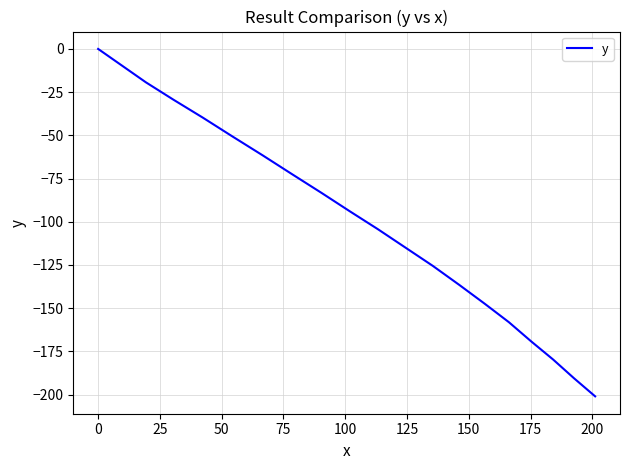

Reading left to right, what are all the values shown in this chart?

0.0	-9.2	-19.3	-29.4	-39.7	-50.6	-61.5	-72.5	-83.3	-94.0	-104.3	-114.9	-125.5	-136.5	-147.4	-158.1	-169.3	-179.7	-190.6	-201.0